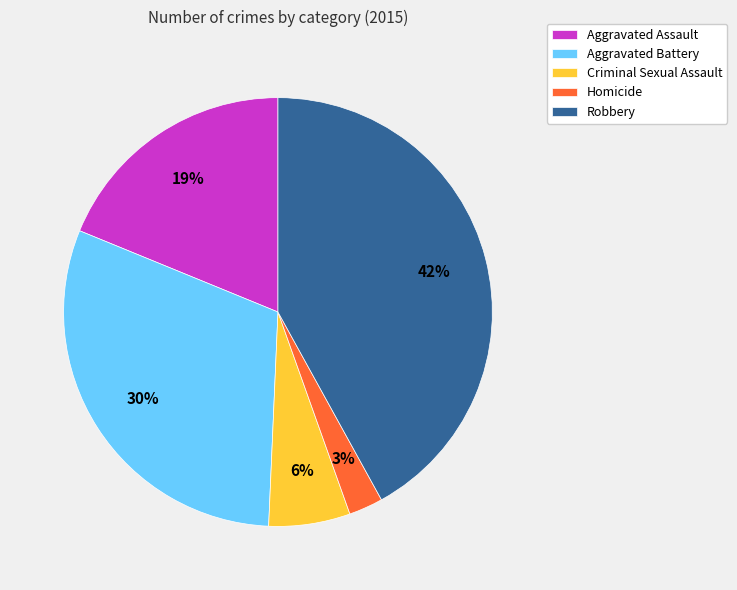

Which slice is the smallest?

Homicide